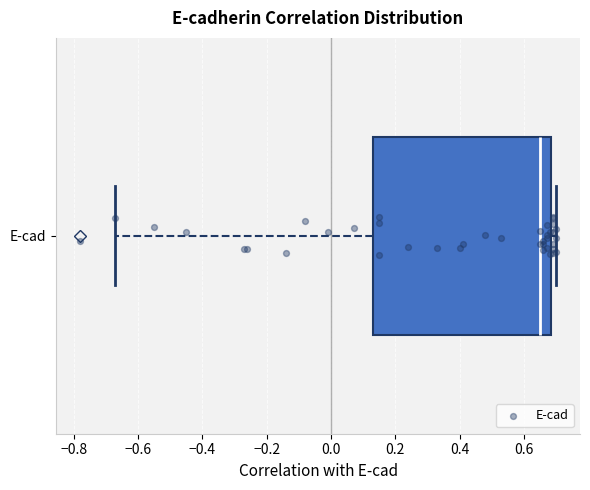

Transcribe this box plot: give where the median line is, the range the box spans, and where the two whiskers end, as read against the x-axis. The values are not printed on the chart, so give them approximately, as read against the axis.

median 0.66, box 0.14 to 0.68, whiskers -0.66 to 0.70